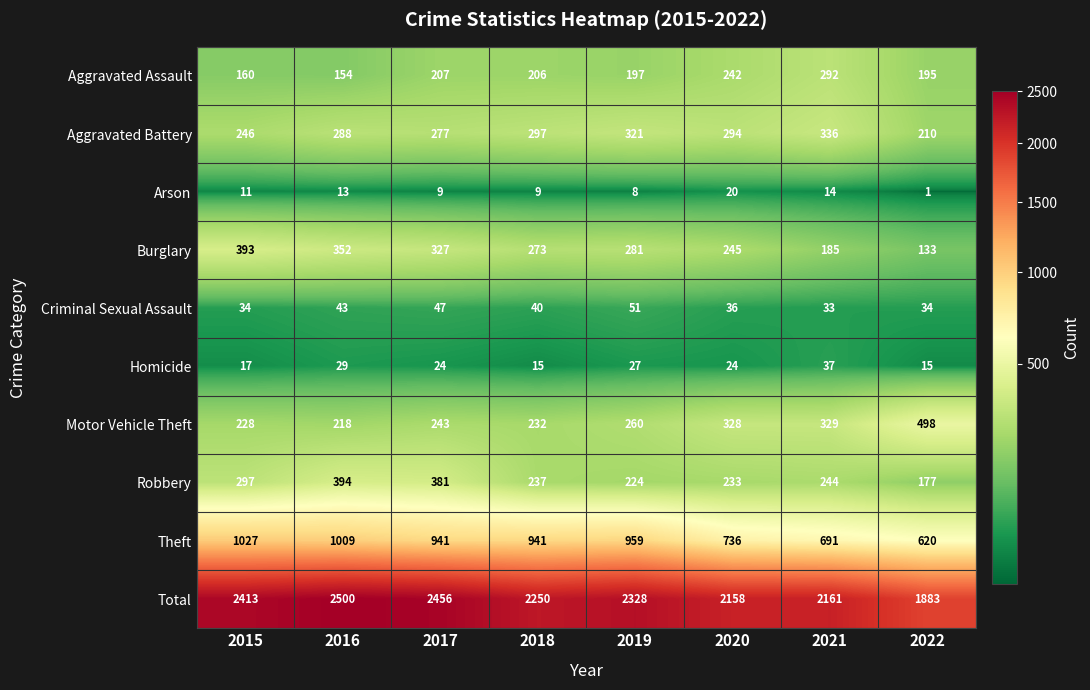

Rank the series by their maximum value, from lowest to highest.

Arson, Homicide, Criminal Sexual Assault, Aggravated Assault, Aggravated Battery, Burglary, Robbery, Motor Vehicle Theft, Theft, Total